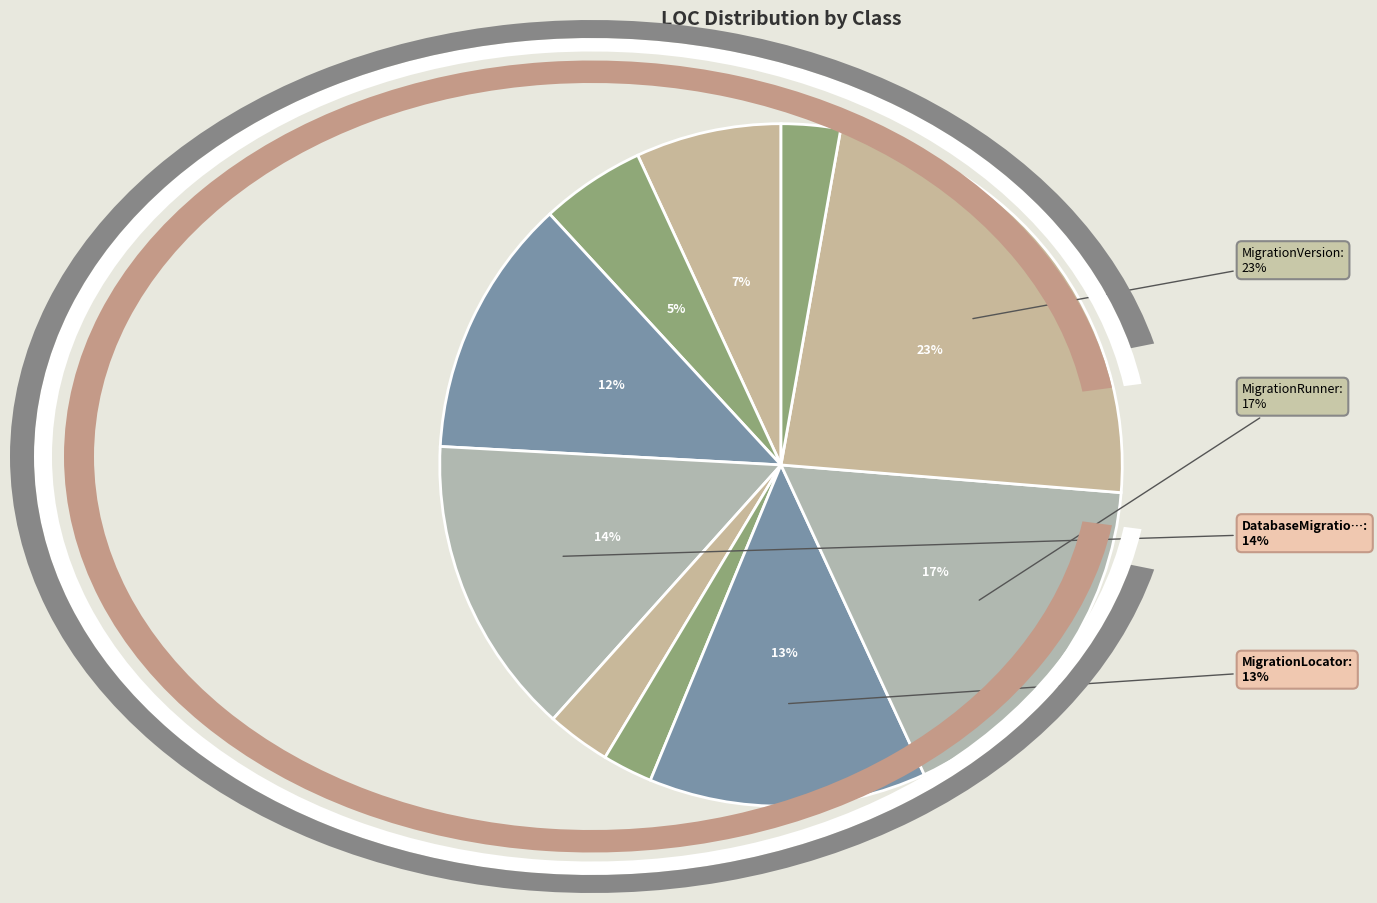

What is the change in value from AppliedMigration to MigrationVersion?

+77